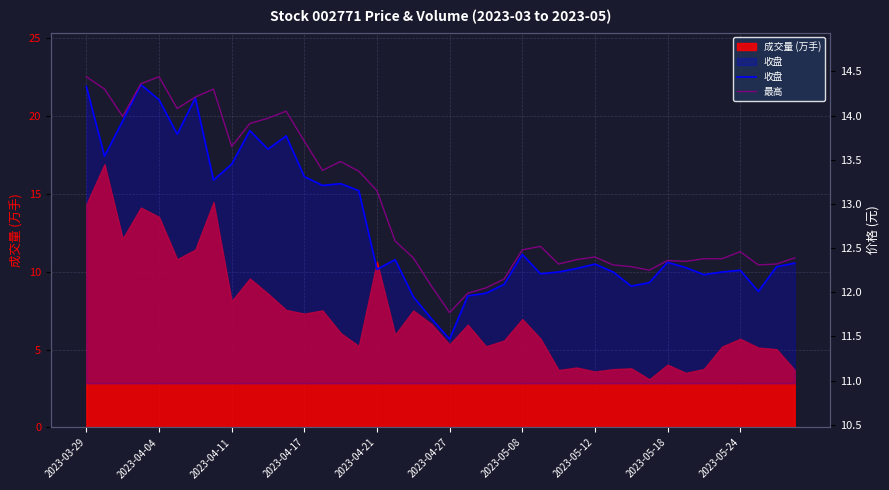

Is it true that 最高 equals 12.2 at 31?

True